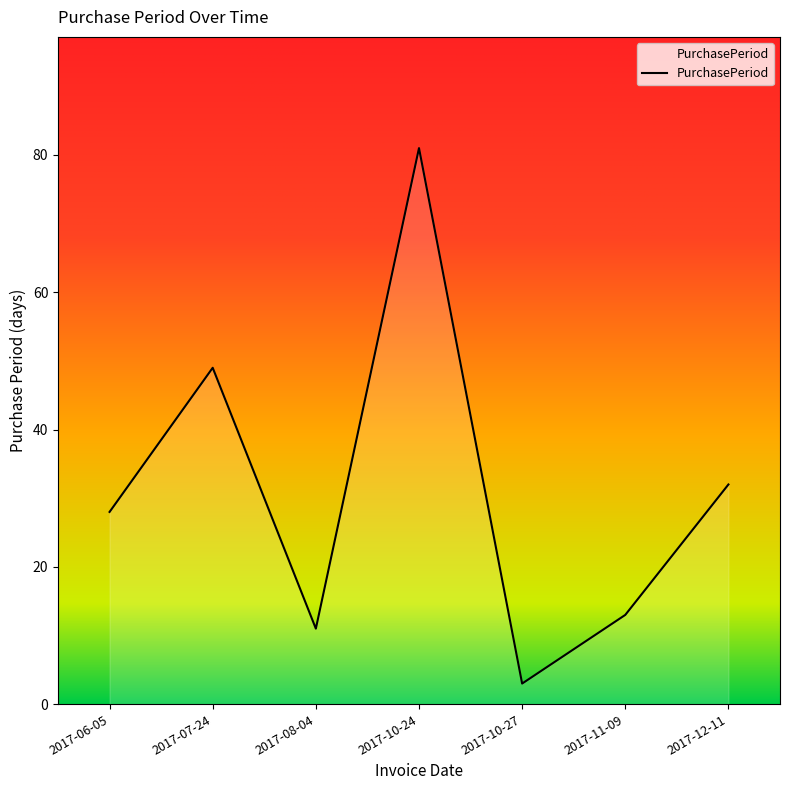

List the labels in order of value, largest first.

2017-10-24, 2017-07-24, 2017-12-11, 2017-06-05, 2017-11-09, 2017-08-04, 2017-10-27